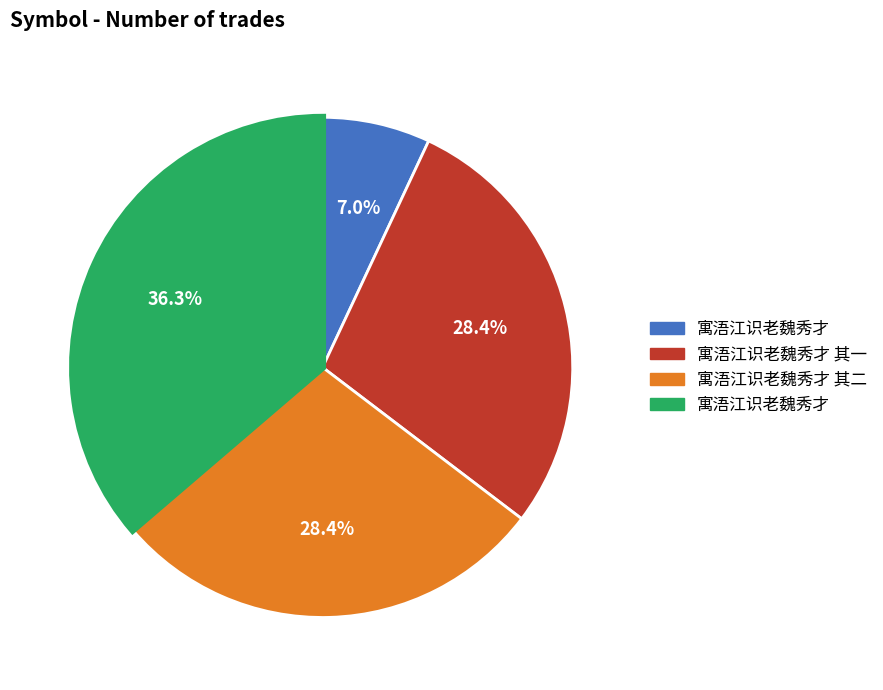

Does any single category account for the majority?

No